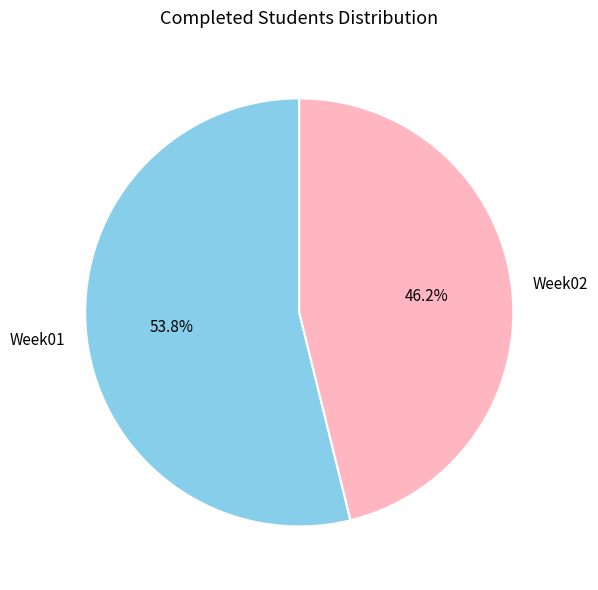

To the nearest percent, what percentage of the pie is Week02?

46%